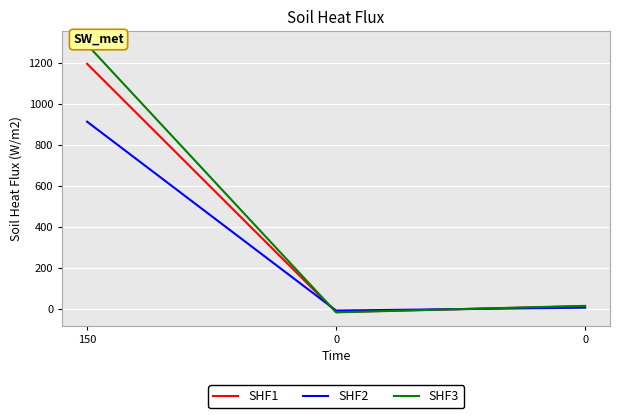

Reading right to left, what are all the values shown in this chart?

SHF1: 0=14.4	0=-14.4	150=1193.7
SHF2: 0=7.0	0=-7.0	150=912.0
SHF3: 0=15.8	0=-15.8	150=1287.0